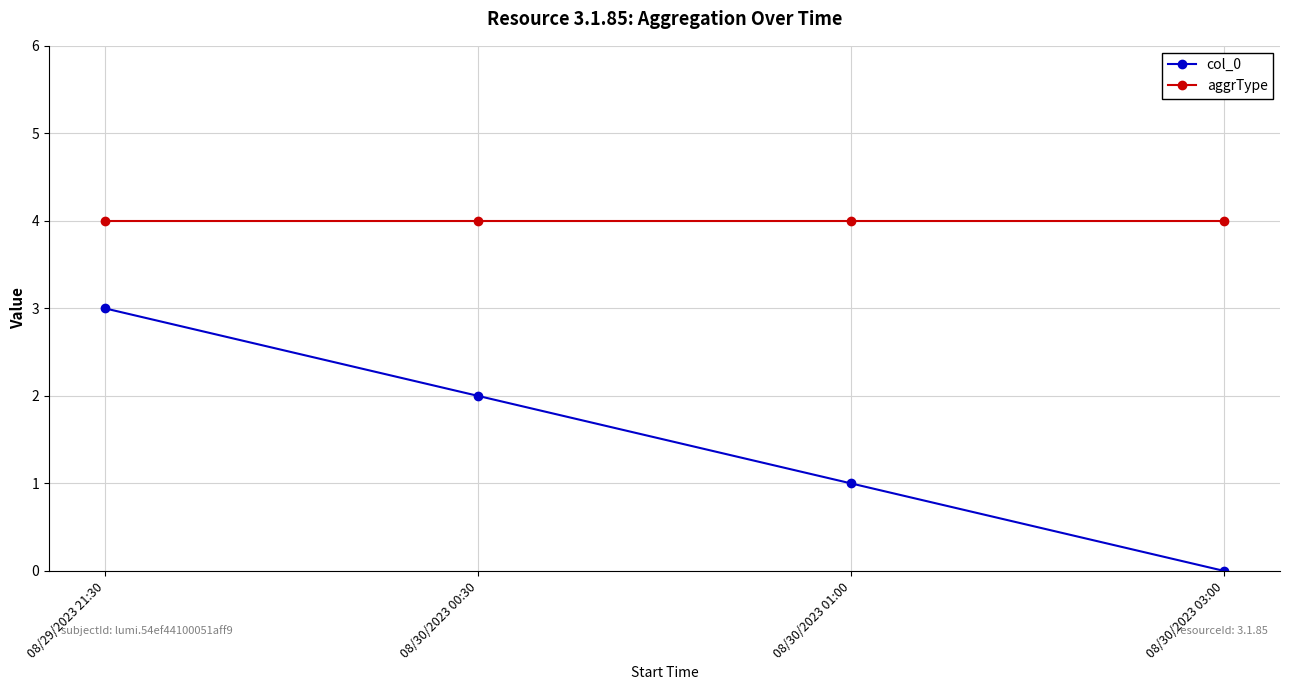

What is the sum of all aggrType values?

16